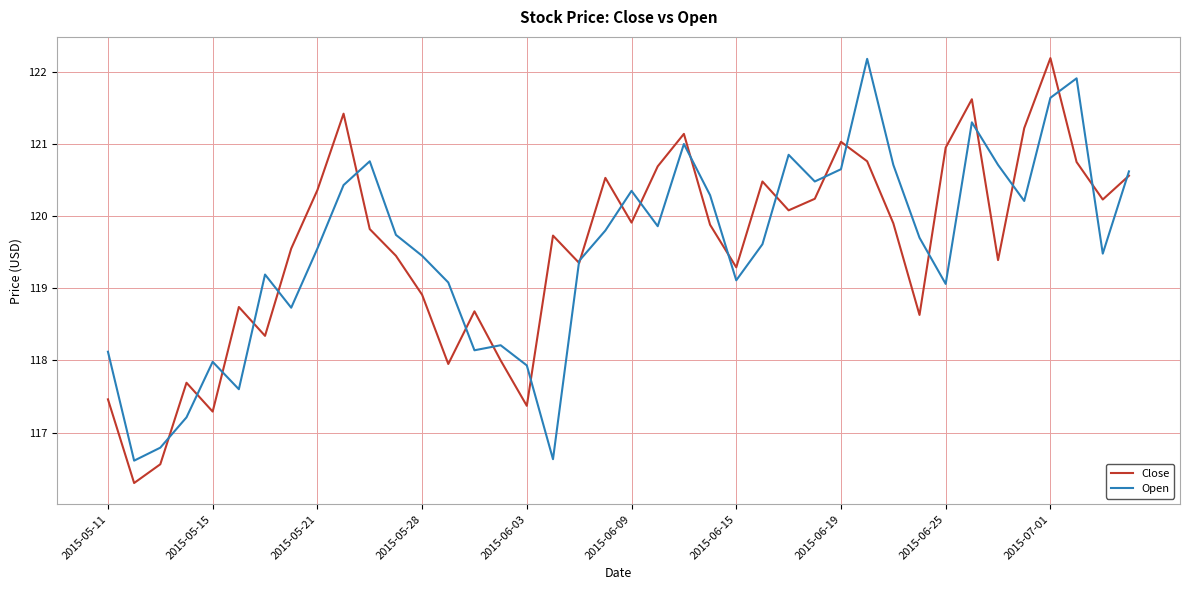

What is the lowest value of the Close series?

116.3